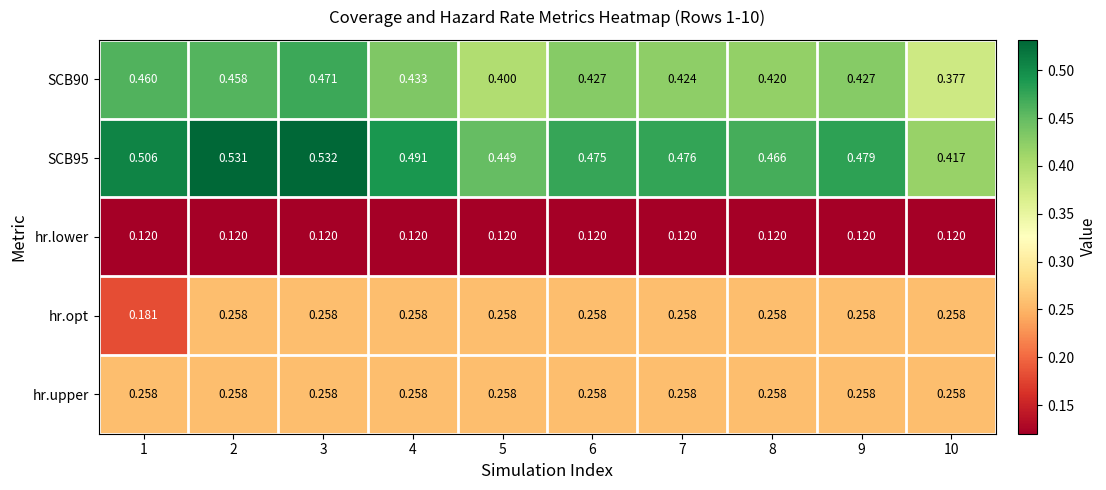

Is the value of hr.lower at 1 greater than the value of SCB90 at 3?

No